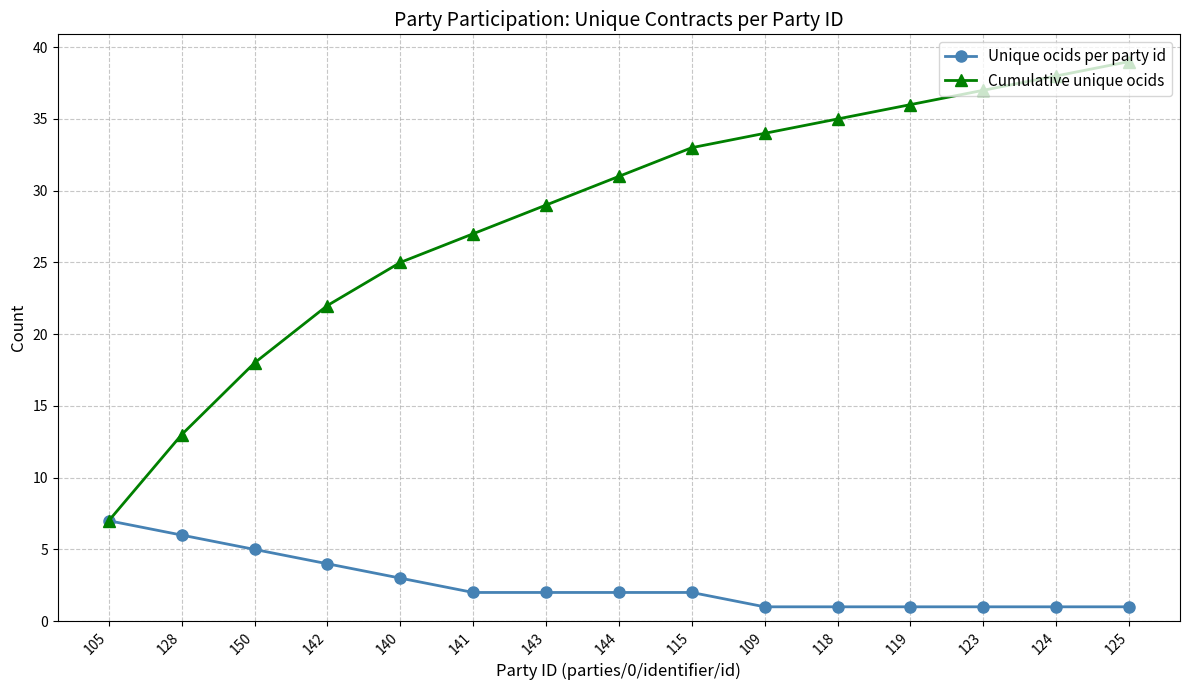

Which series has the largest total across all categories?

Cumulative unique ocids